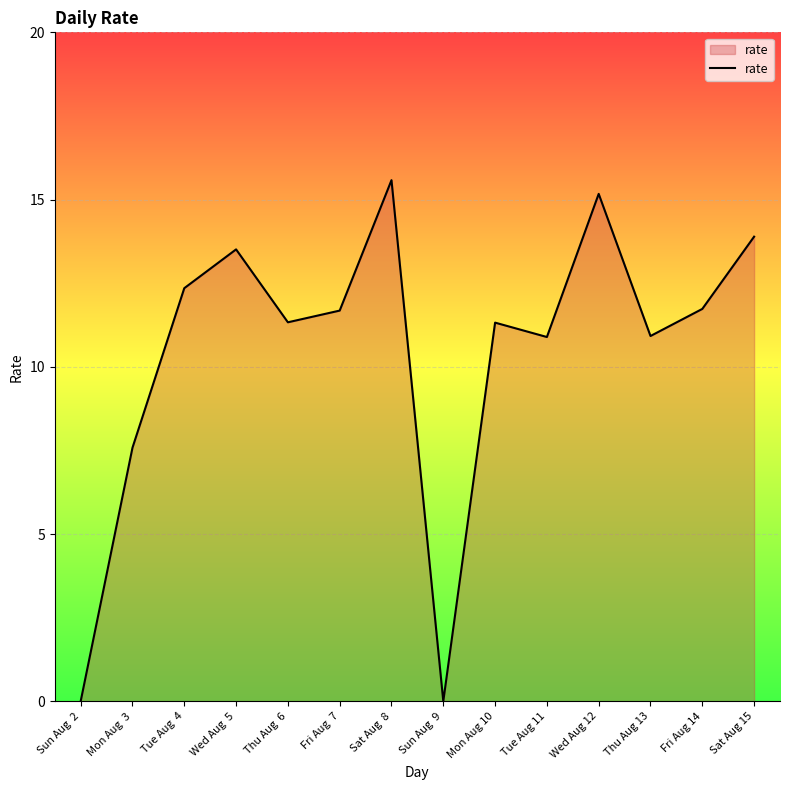

Does the chart have visible grid lines?

Yes